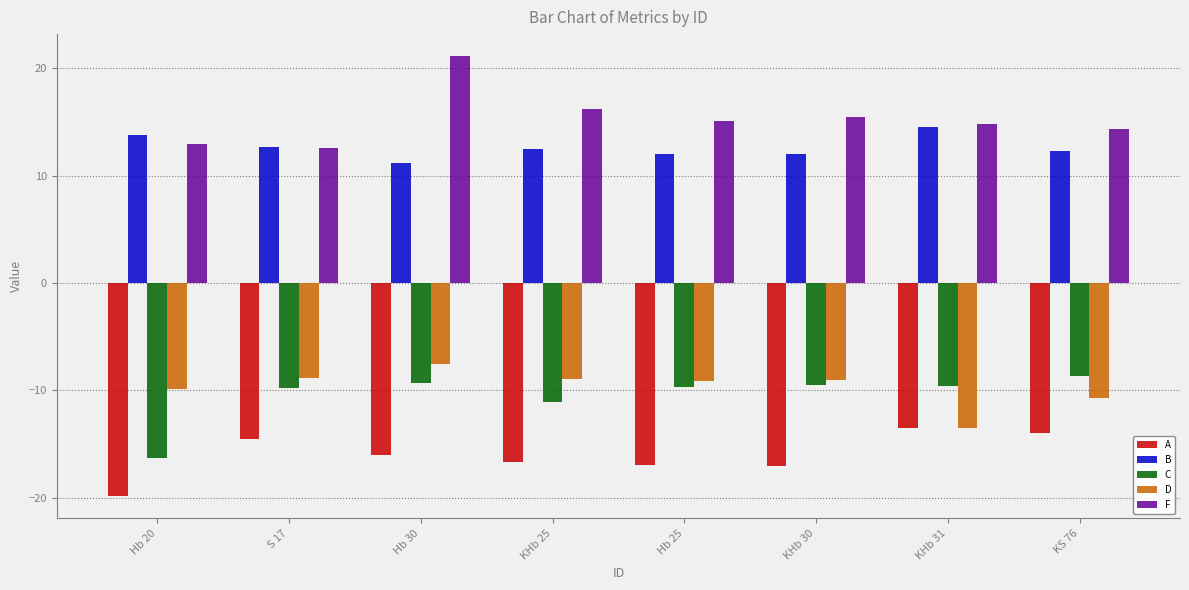

Where does the F series first go above 15?

Hb 30